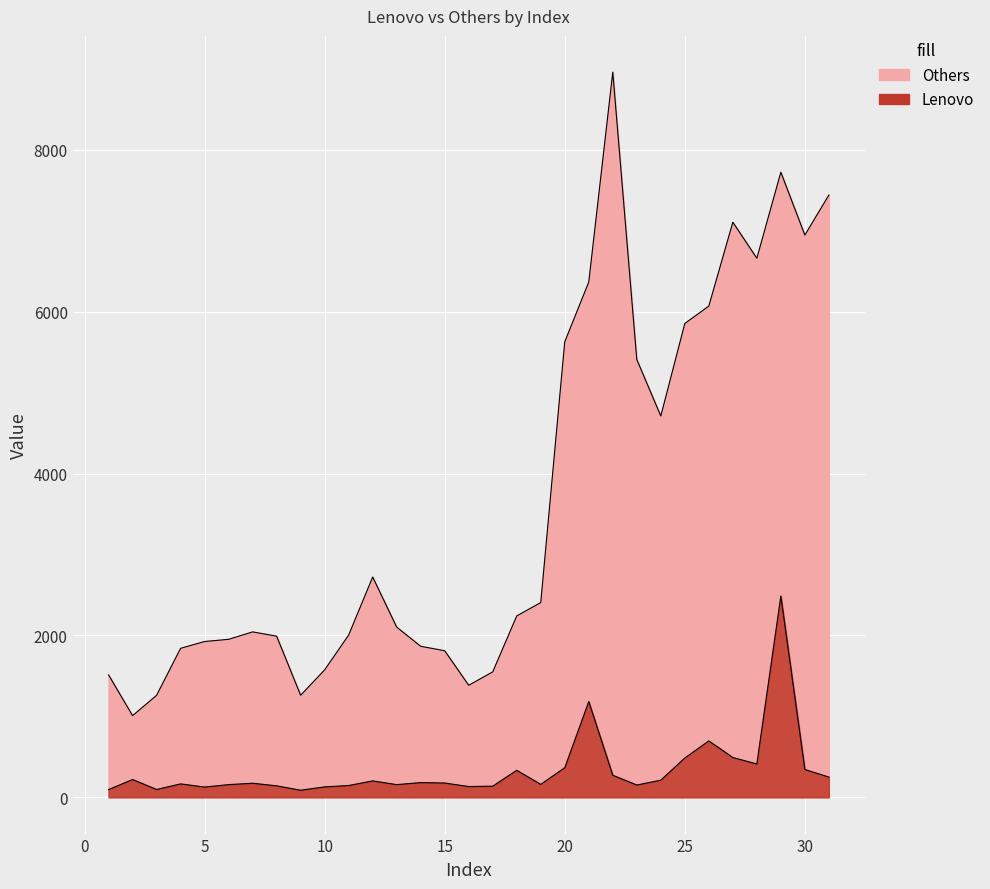

How many data points in Lenovo are above 177?

15